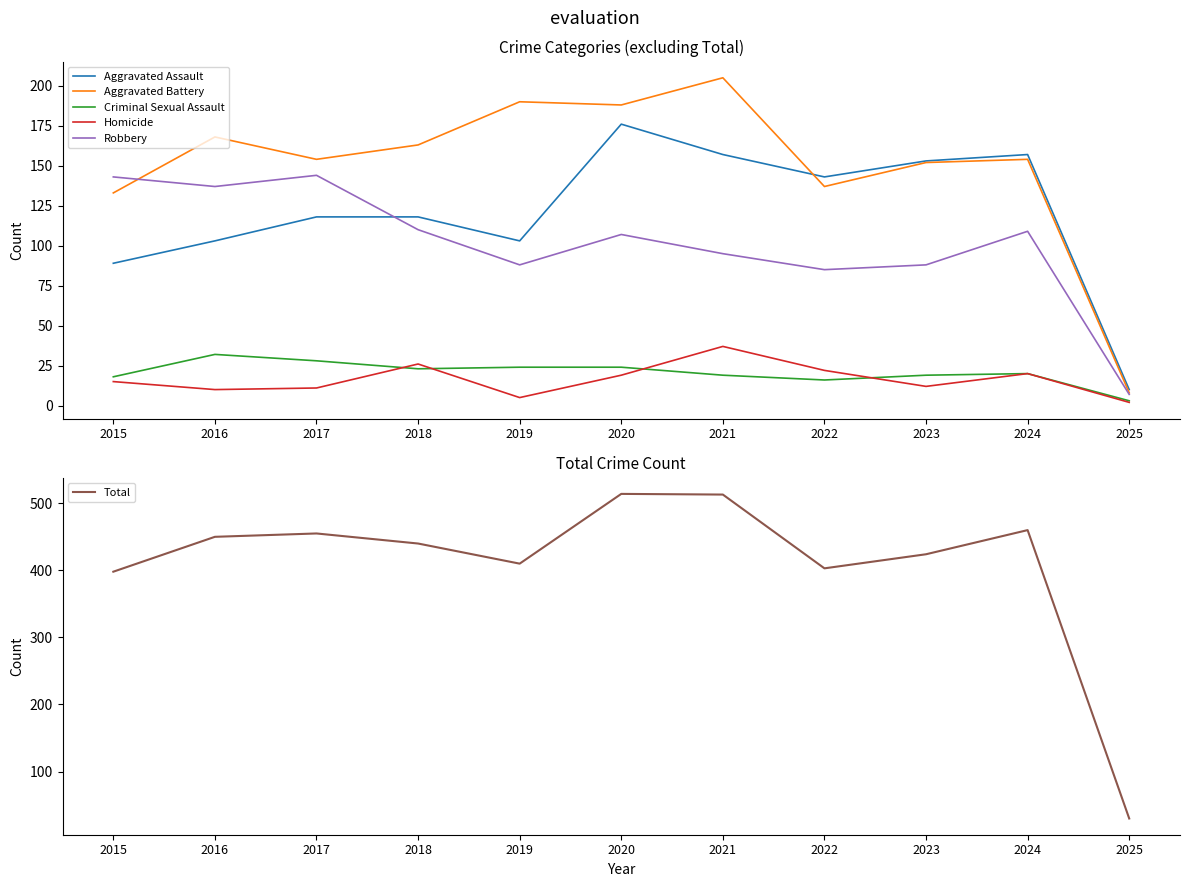

True or false: Total has a value of 455 at 2017.

True